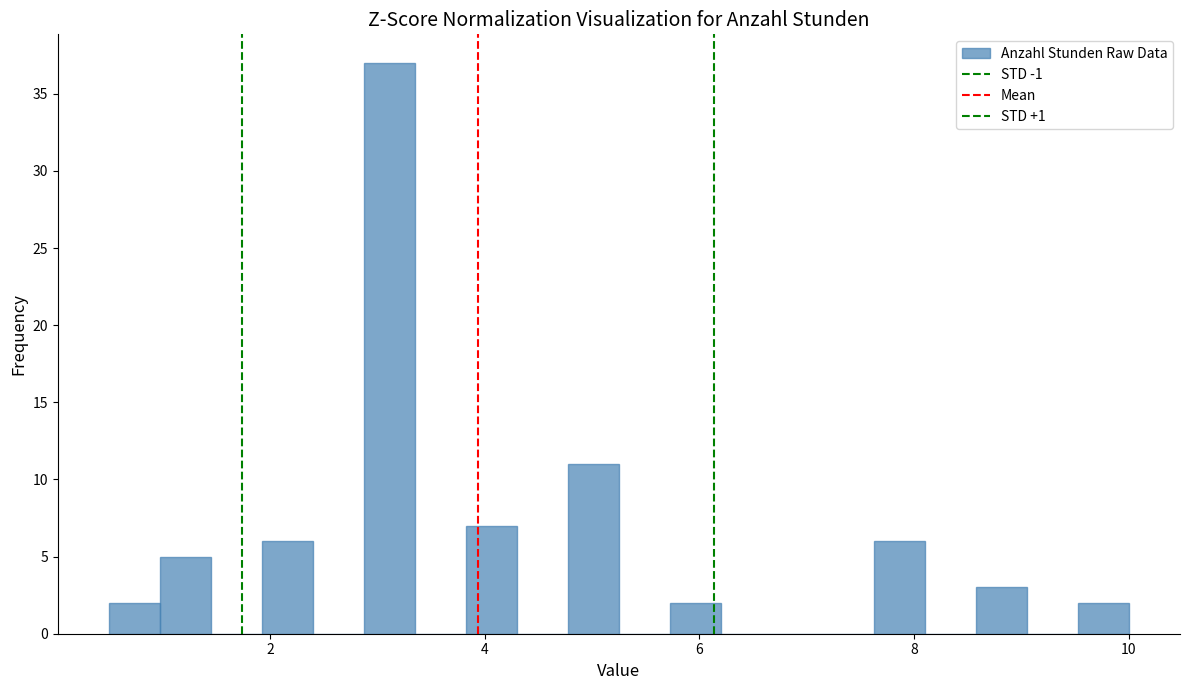

Around what value on the x-axis is the tallest bar? Give the approximate position of its centre, as read against the axis.

3.2